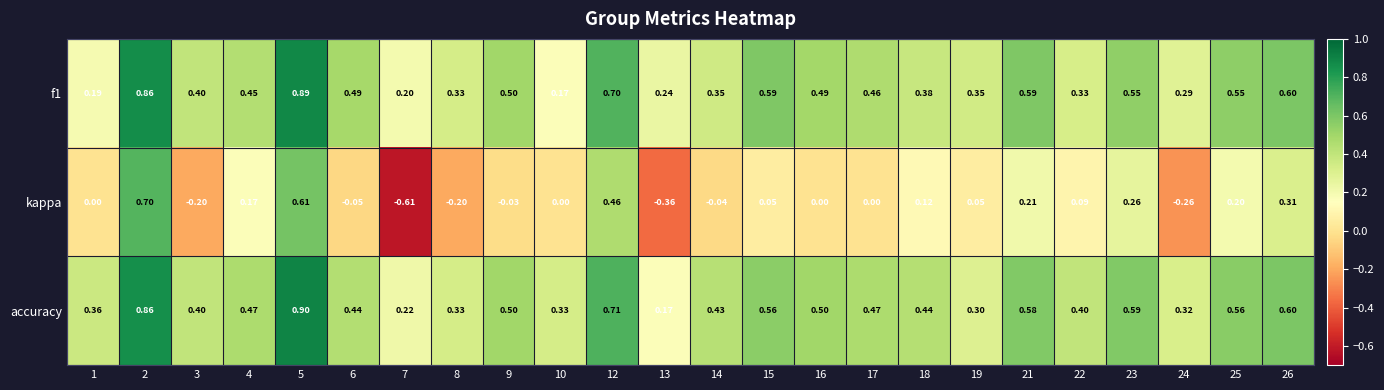

Which series has the widest spread of values?

kappa